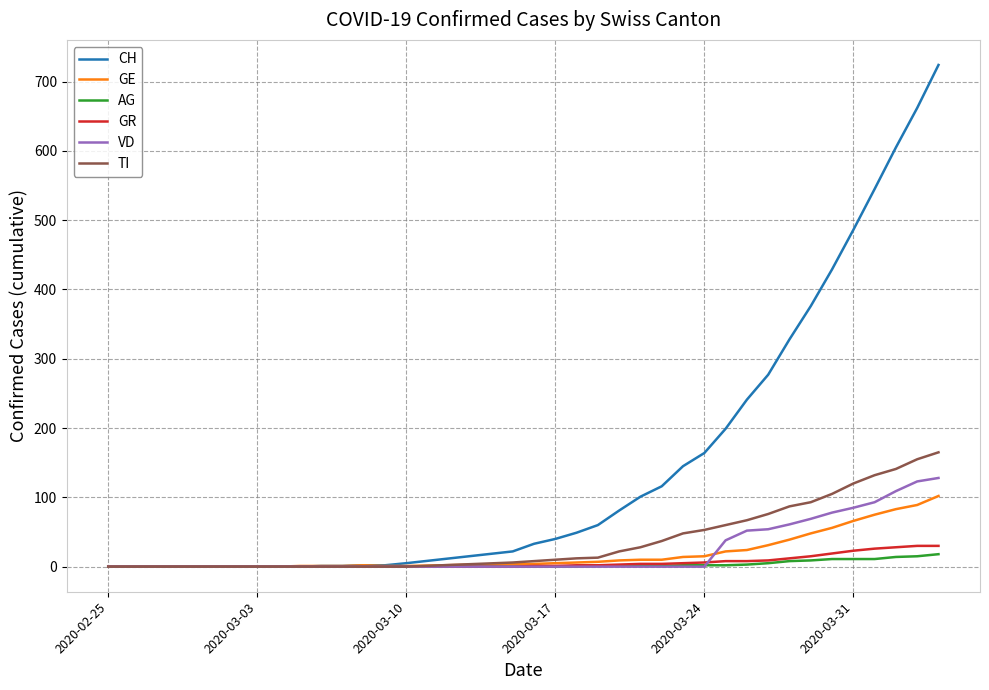

Which series has the largest total across all categories?

CH